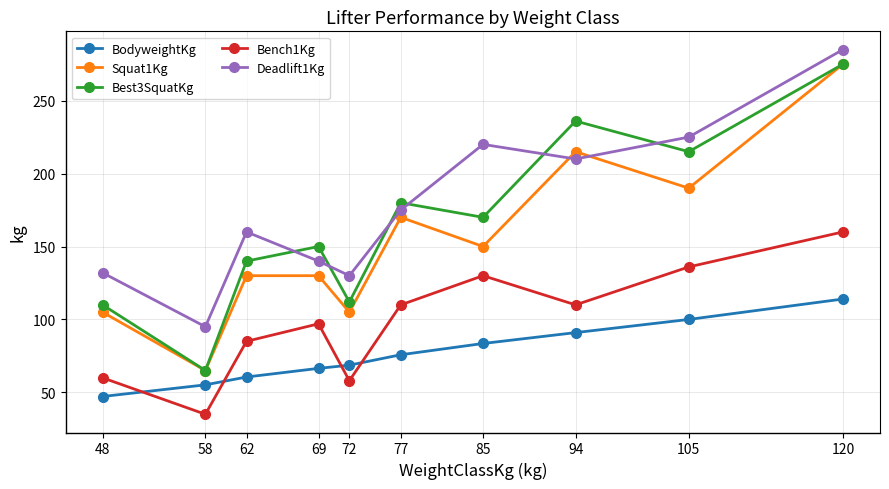

True or false: Bench1Kg and Squat1Kg intersect in this chart.

False